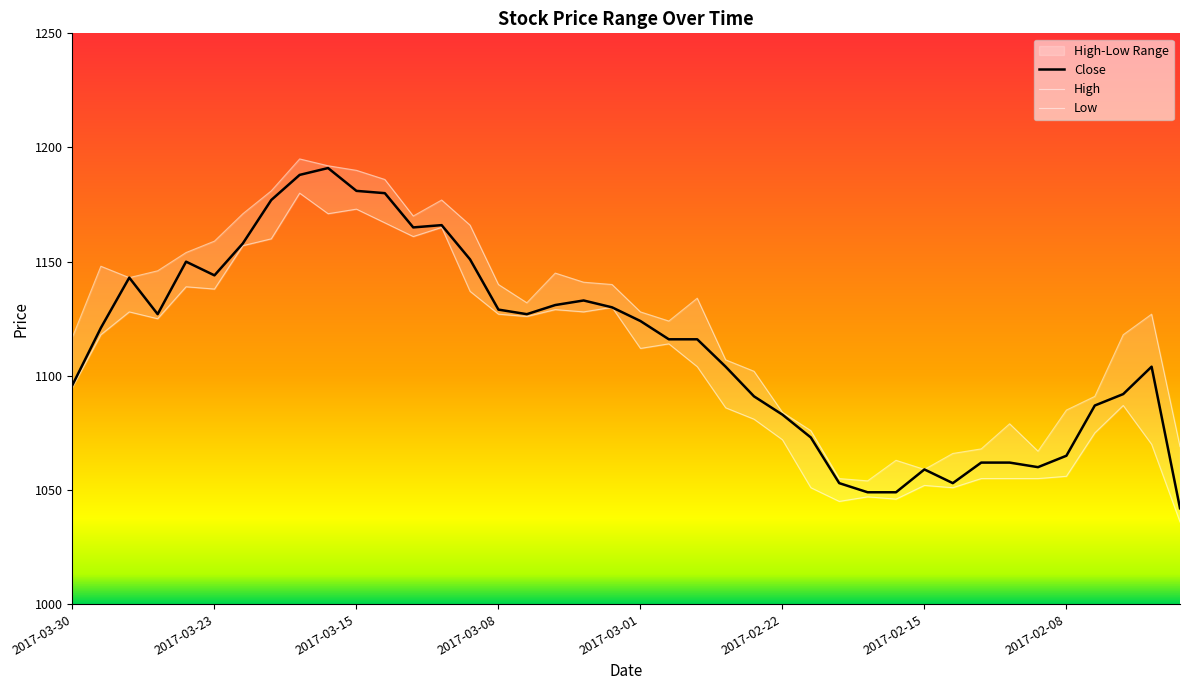

What is the maximum value for High?

1195